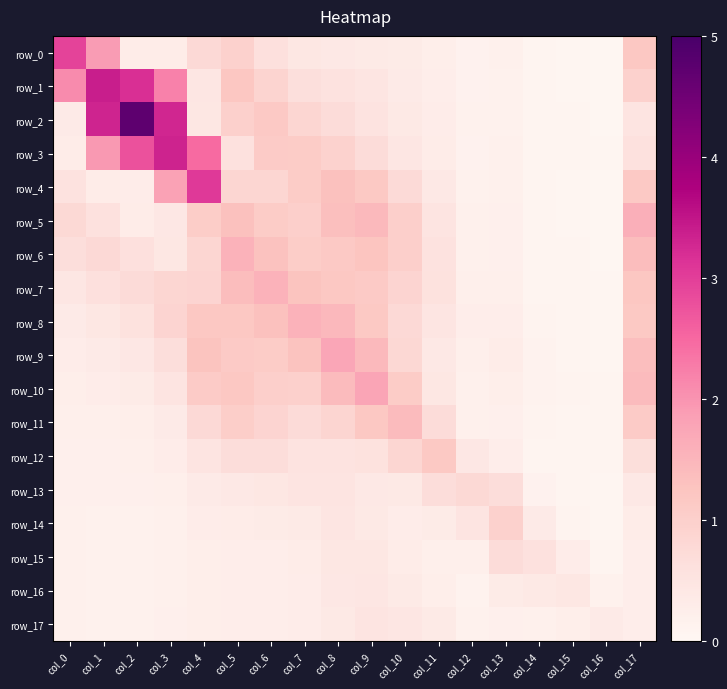

At which category does the chart reach its minimum across all series?

col_16